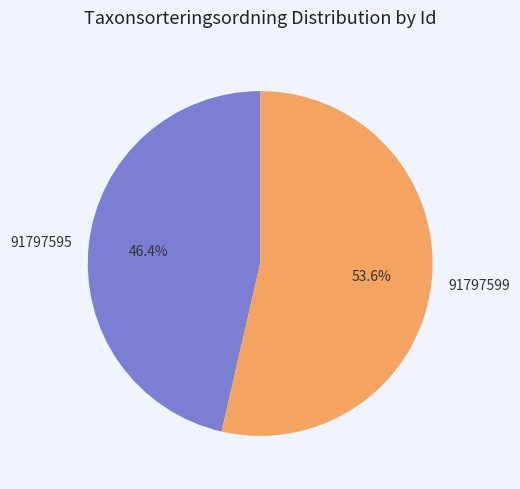

How many segments does this pie chart have?

2